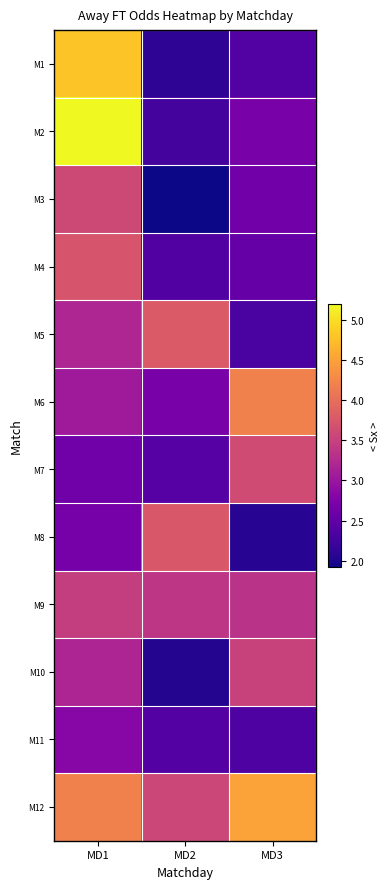

Reading left to right, what are all the values shown in this chart?

M1: MD1=4.8	MD2=2.1	MD3=2.4
M2: MD1=5.2	MD2=2.3	MD3=2.7
M3: MD1=3.6	MD2=1.9	MD3=2.6
M4: MD1=3.7	MD2=2.4	MD3=2.5
M5: MD1=3.2	MD2=3.8	MD3=2.3
M6: MD1=3.1	MD2=2.7	MD3=4.2
M7: MD1=2.6	MD2=2.4	MD3=3.6
M8: MD1=2.7	MD2=3.8	MD3=2.1
M9: MD1=3.5	MD2=3.4	MD3=3.3
M10: MD1=3.2	MD2=2.0	MD3=3.5
M11: MD1=2.8	MD2=2.4	MD3=2.4
M12: MD1=4.2	MD2=3.6	MD3=4.5